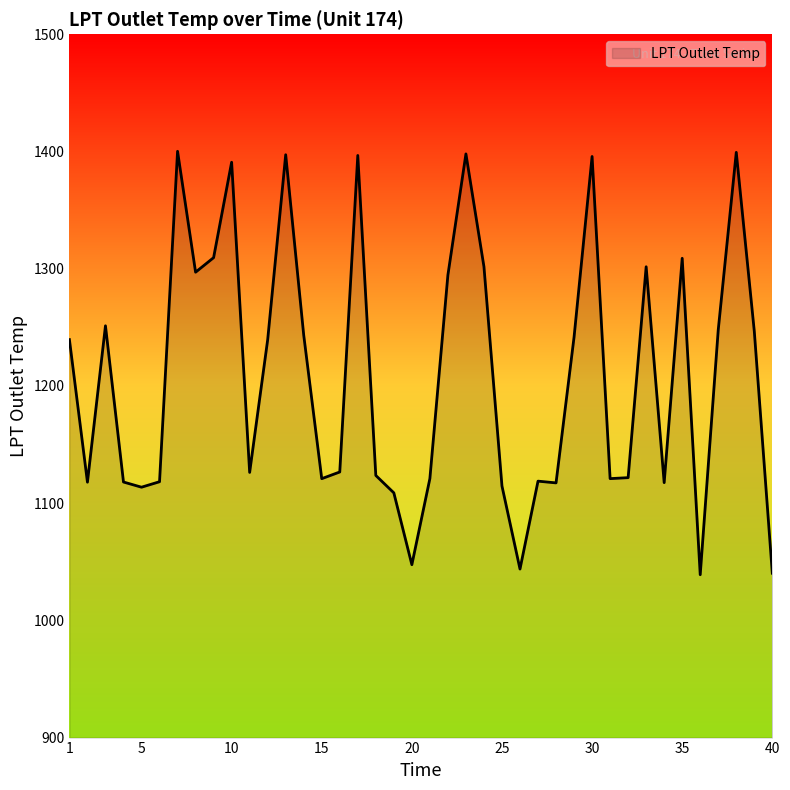

What is the difference between the maximum and minimum values?

361.2